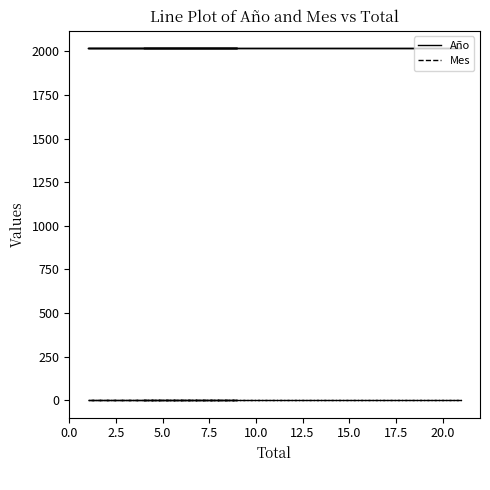

Rank the series by their maximum value, from highest to lowest.

Año, Mes